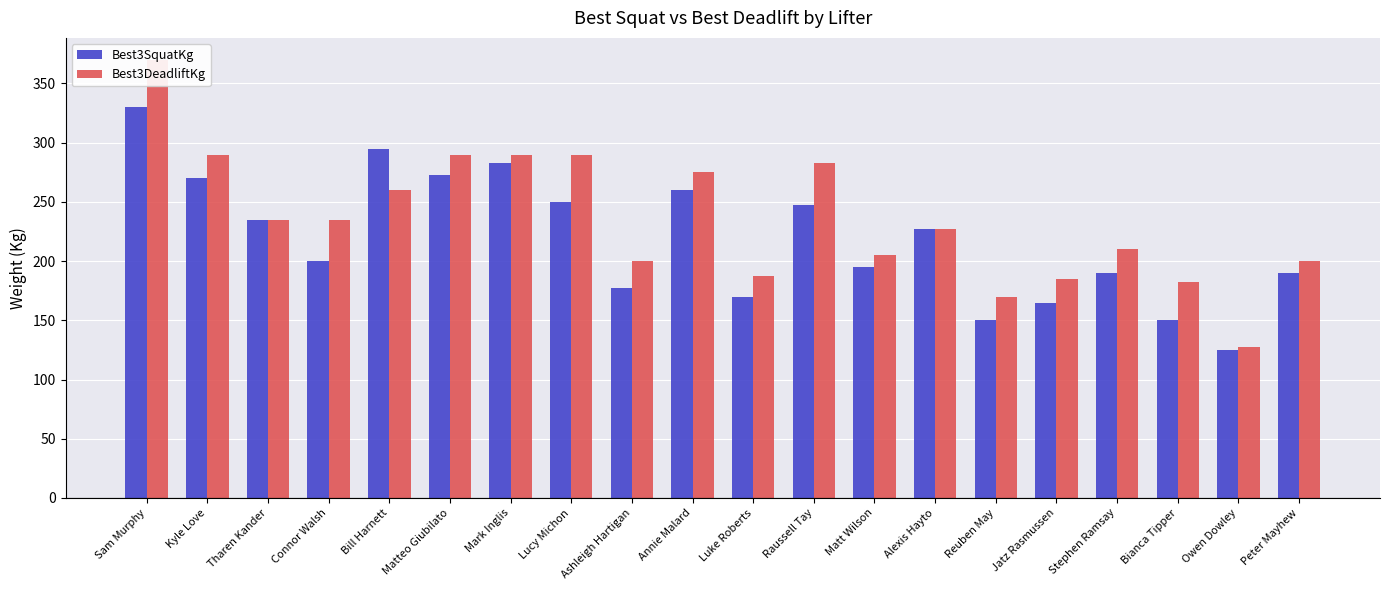

Is it true that Best3SquatKg equals 270.0 at Kyle Love?

True